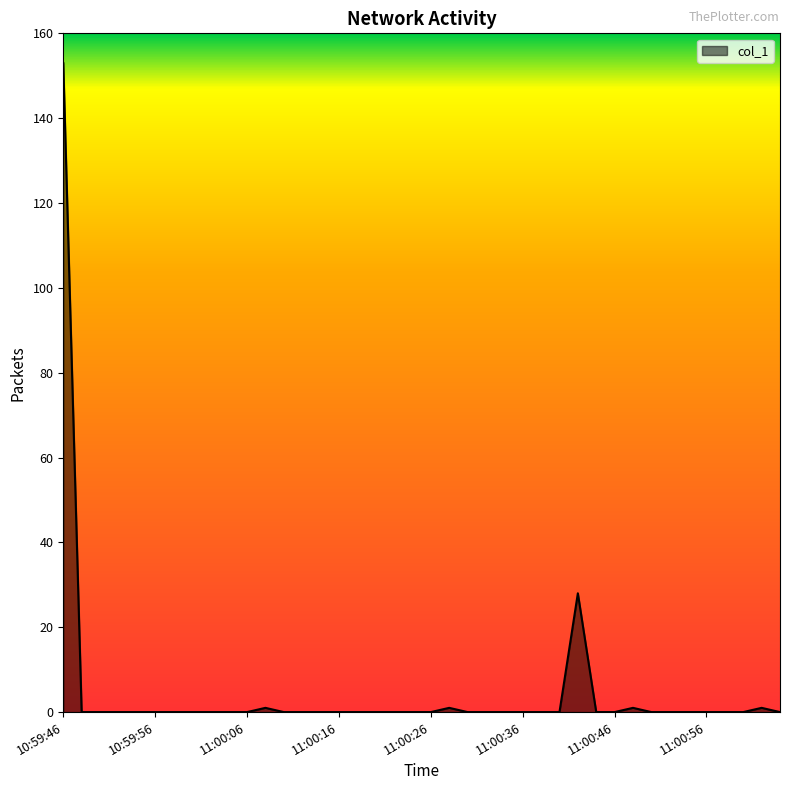

What is the greatest value displayed?

153